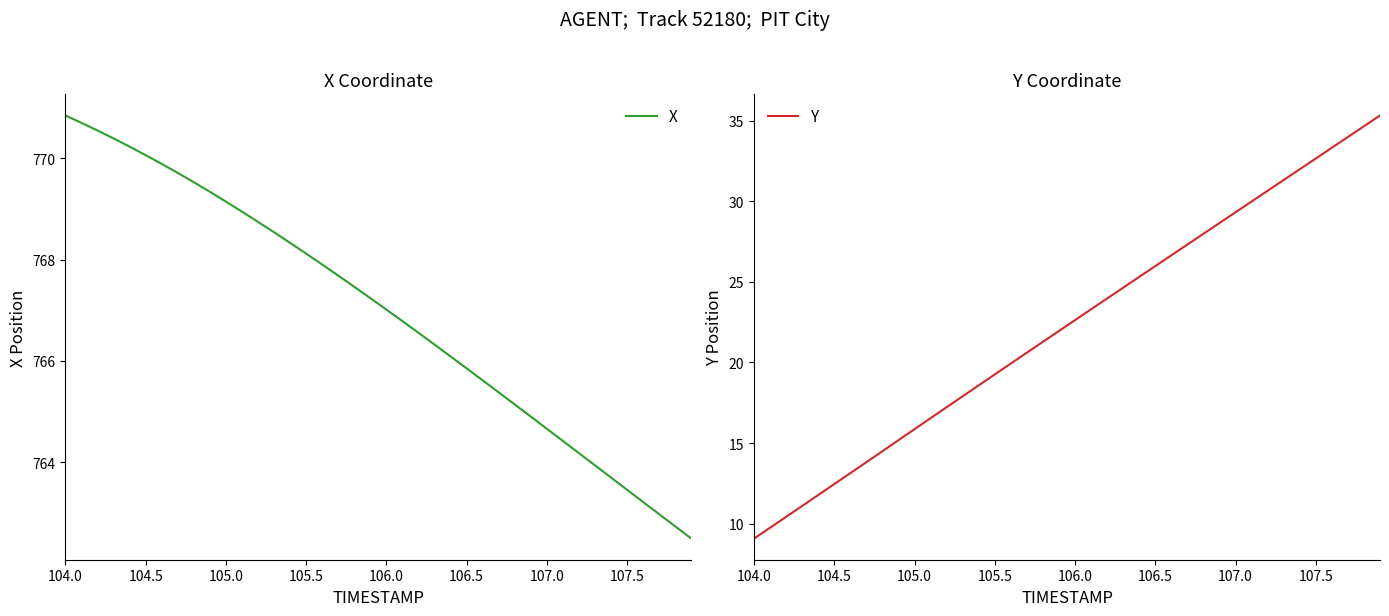

What is the lowest value of the Y series?

9.1